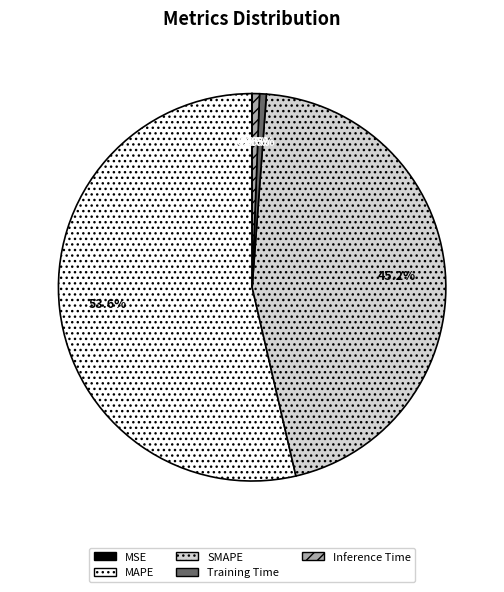

What is the largest slice in the pie chart?

MAPE